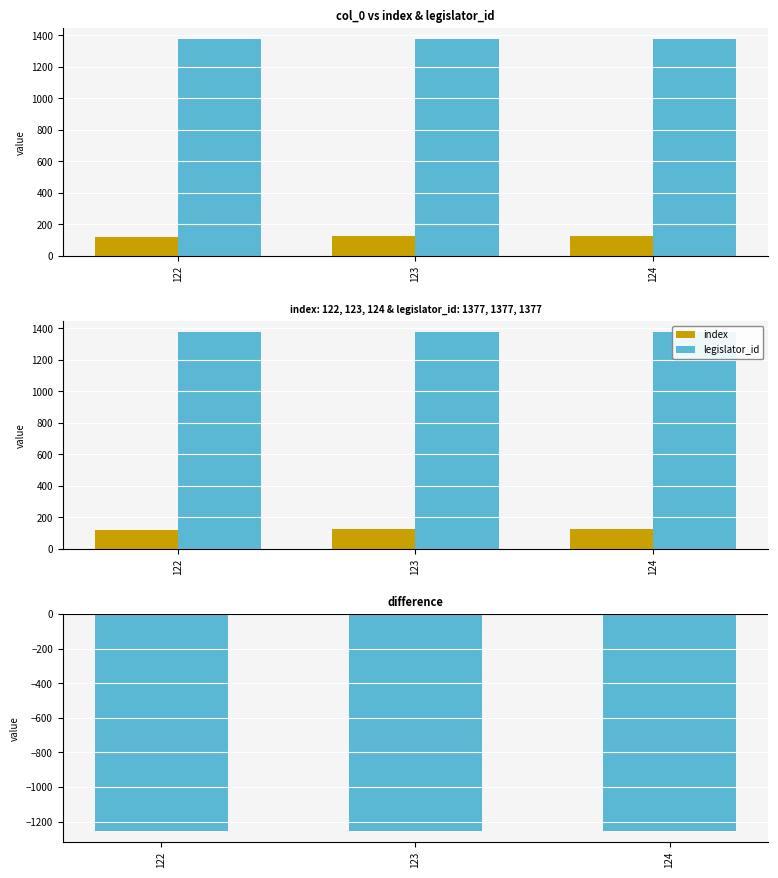

True or false: difference (index - legislator_id) has a value of -482 at 122.

False